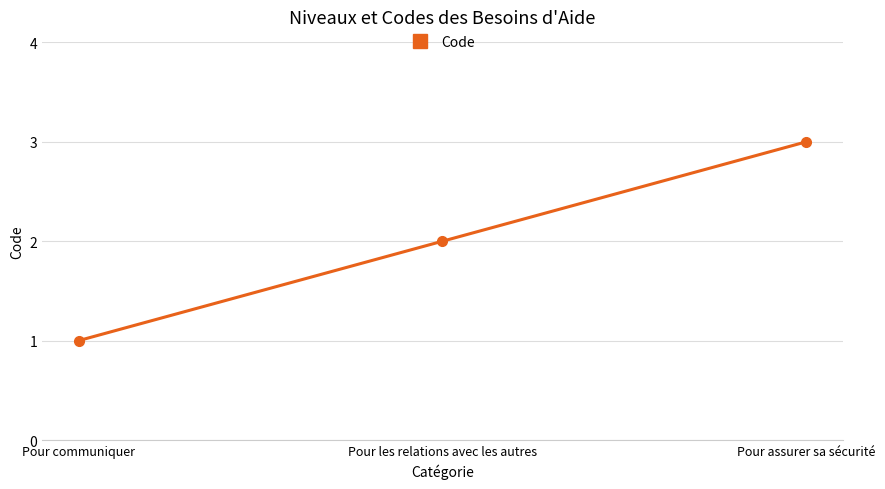

The value at Pour assurer sa sécurité is 3. True or false?

True